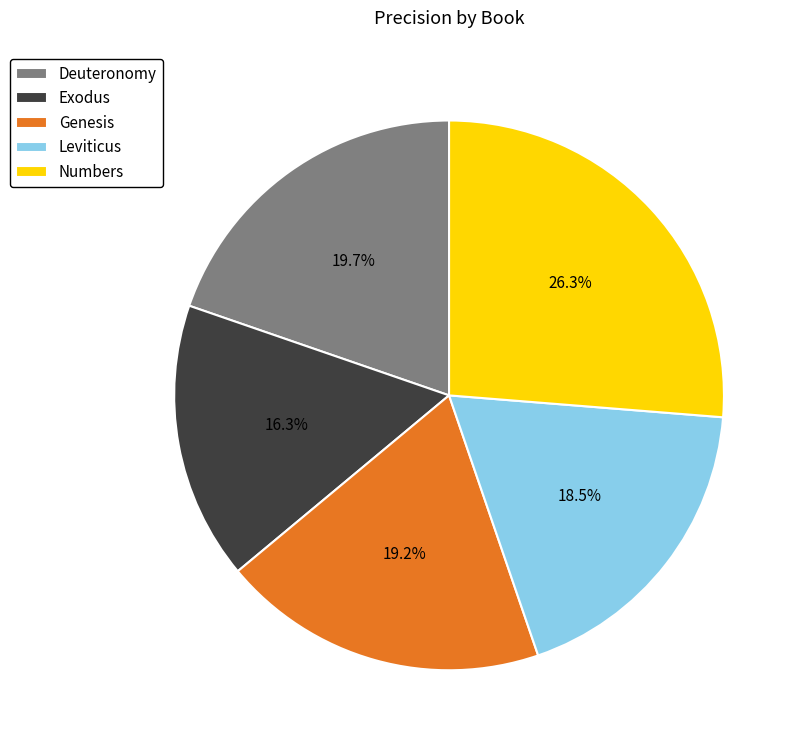

To the nearest percent, what is the difference between the largest and smallest slice percentages?

10%